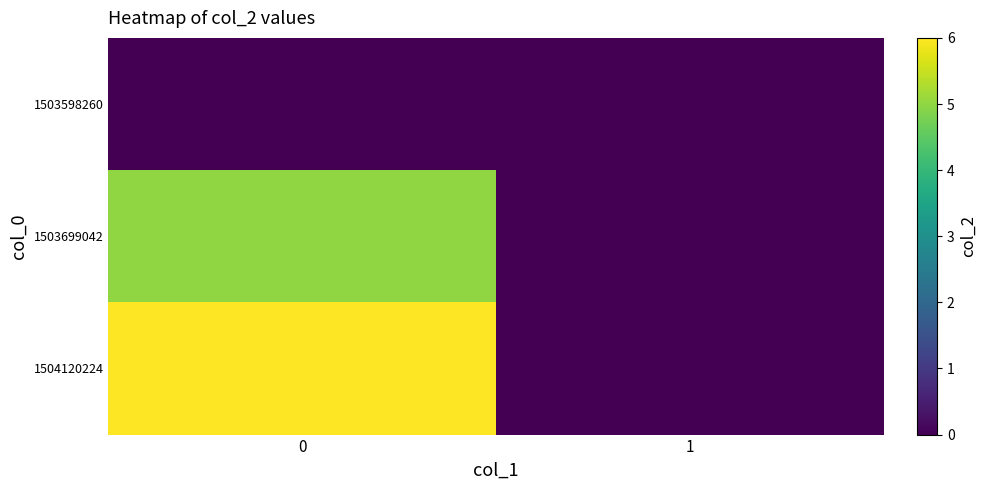

Reading right to left, what are all the values shown in this chart?

1503598260: 1=0	0=0
1503699042: 1=0	0=5
1504120224: 1=0	0=6